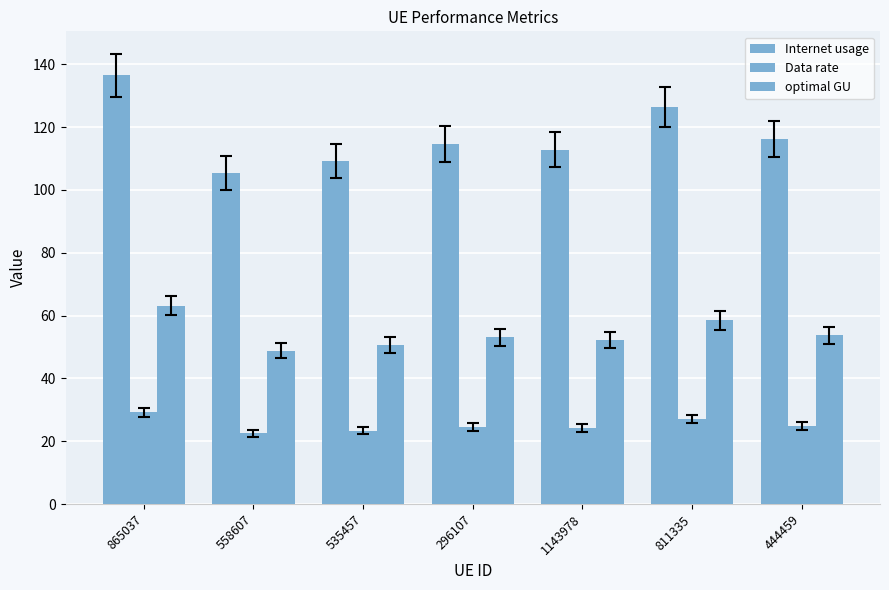

What is the label of the 5th bar from the left?

1143978